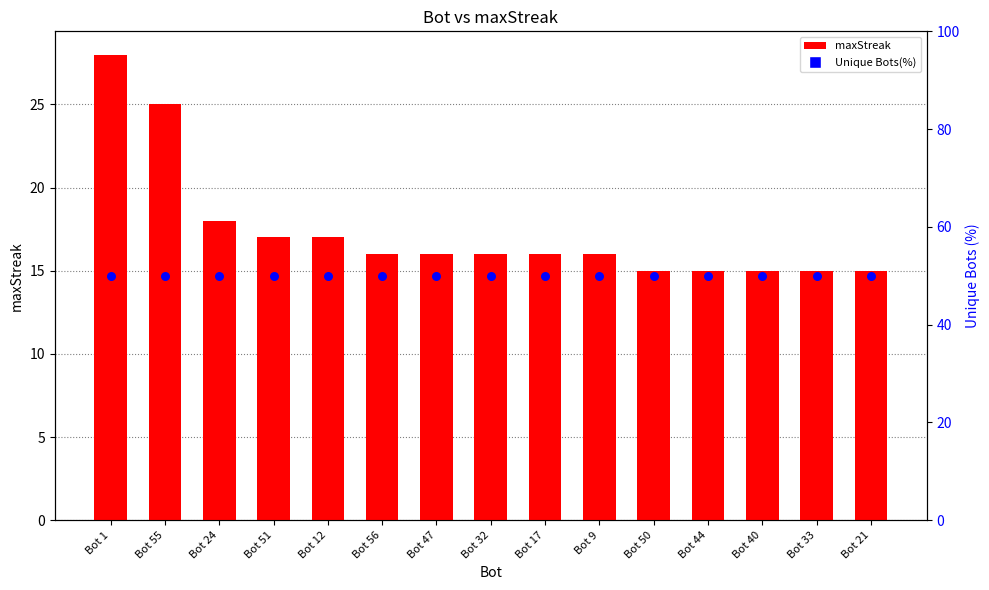

What are all the series names shown in the legend?

maxStreak, Unique Bots(%)